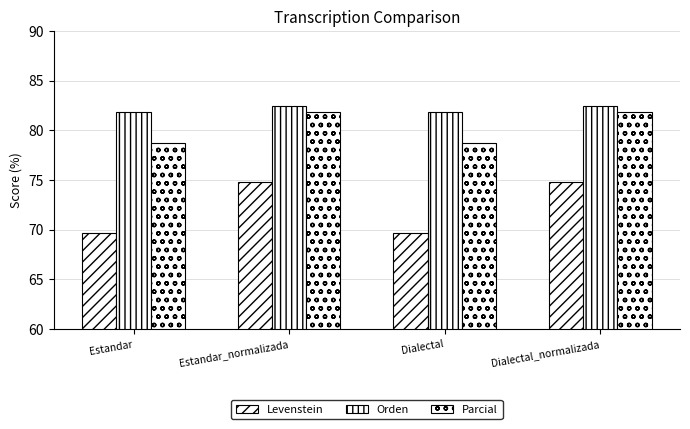

Which category has the highest value across all series?

Estandar_normalizada